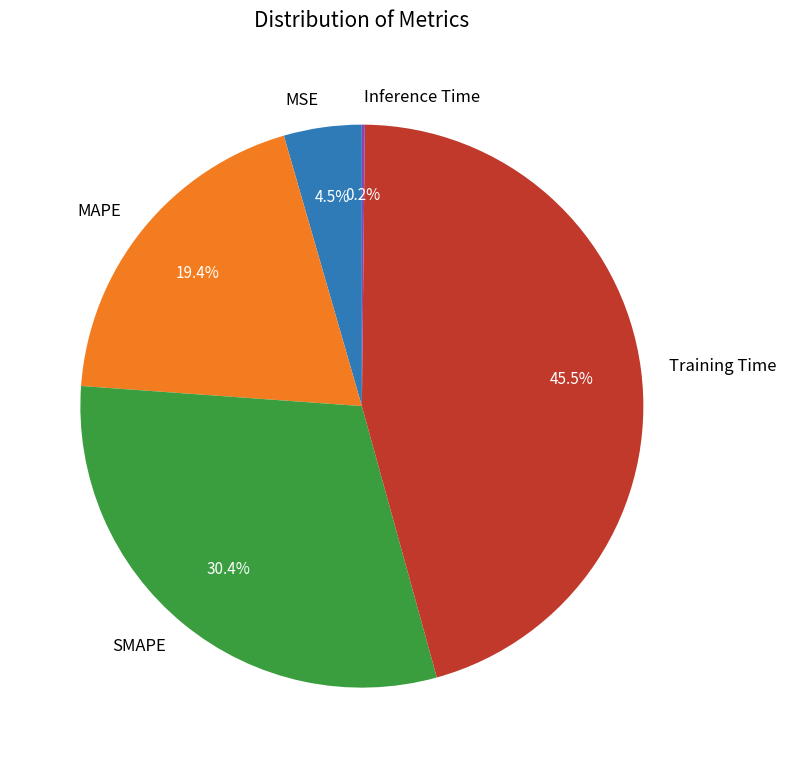

Is there any slice that represents more than half of the pie?

No